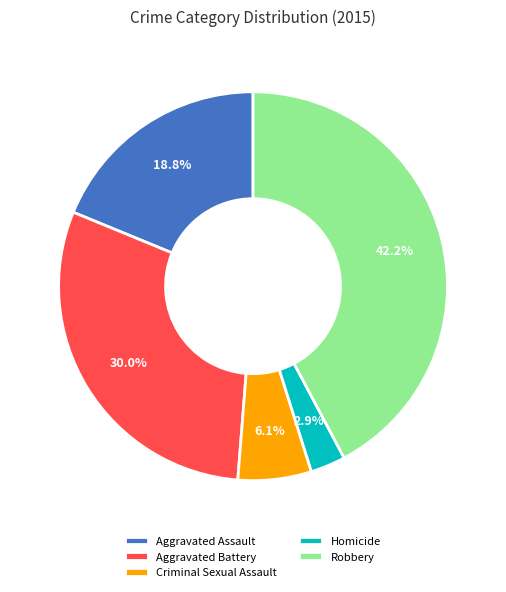

Do Homicide and Aggravated Assault together represent more than half of the pie?

No